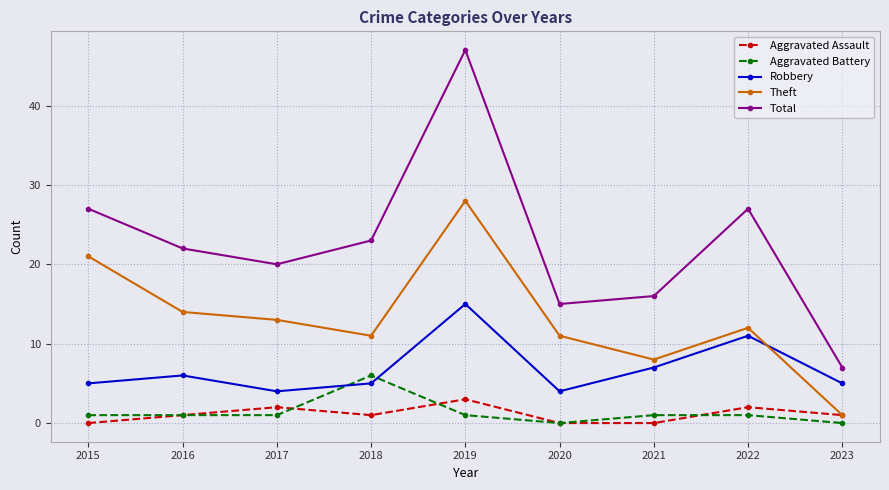

Is it true that Total equals 20 at 2017?

True